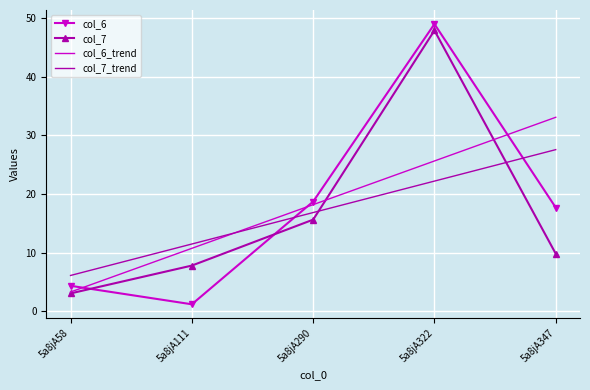

In col_6, how many points are higher than both neighbors (excluding endpoints)?

1